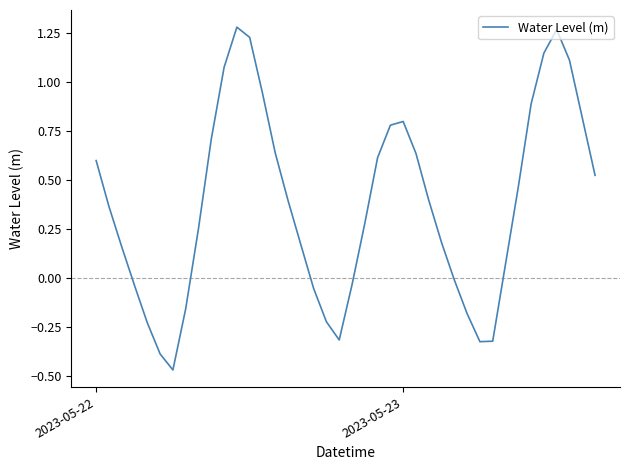

How many values are below 0?

13